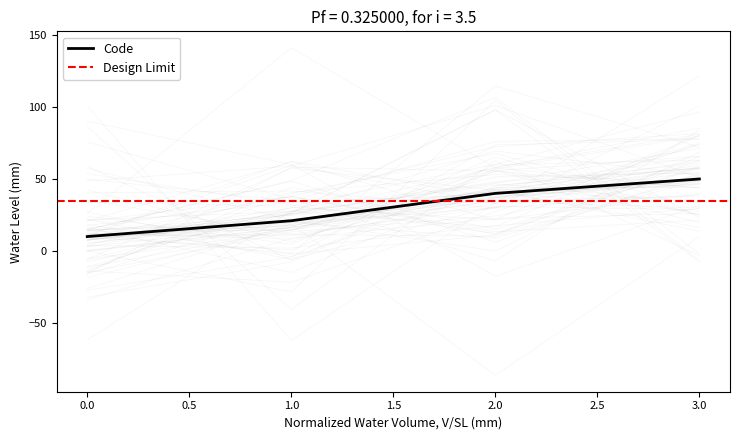

What is the value of the 4th point from the left?

50